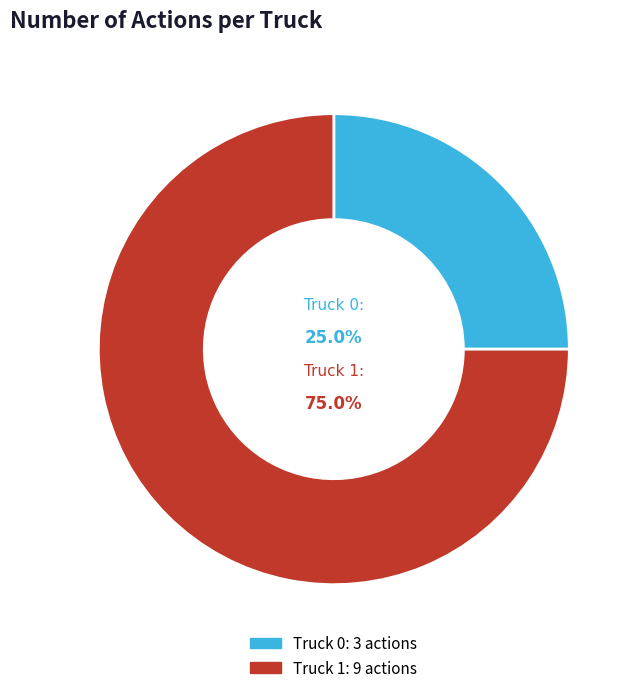

To the nearest percent, what is the difference between the Truck 1 and Truck 0 slice percentages?

50%